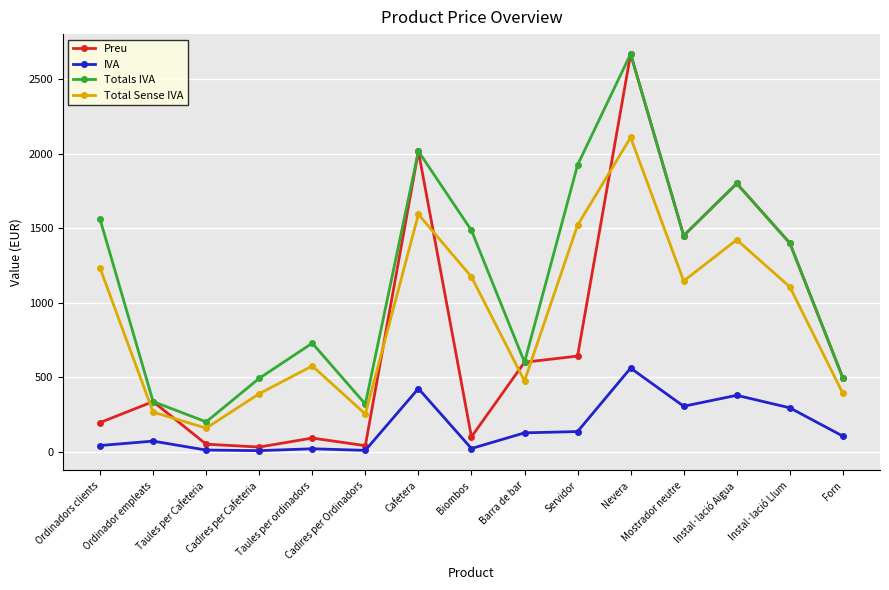

What is the value of the IVA point at the 3rd from the left?

10.5